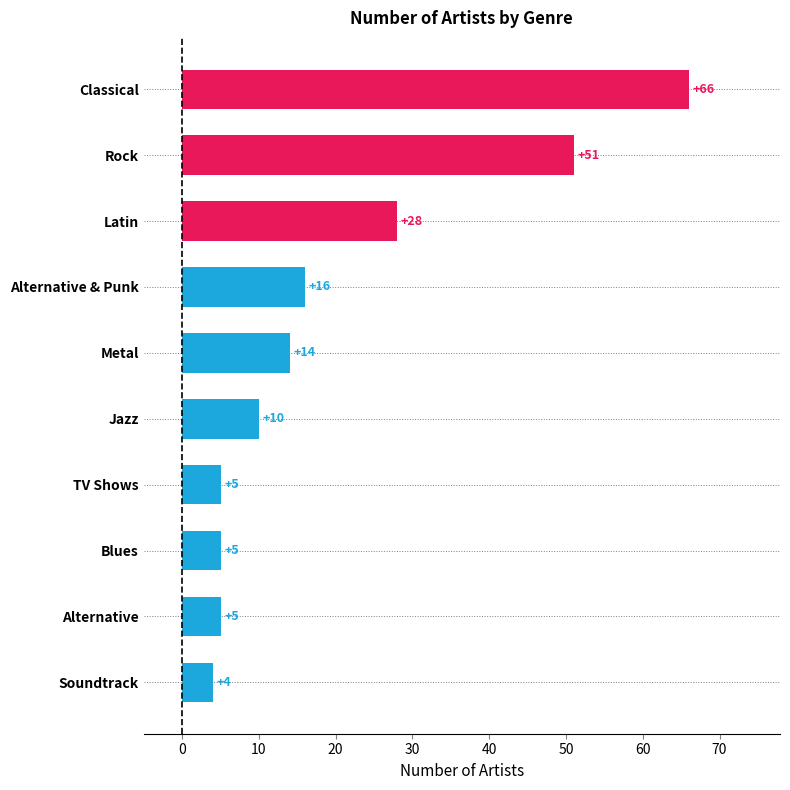

How many values are below 14?

5